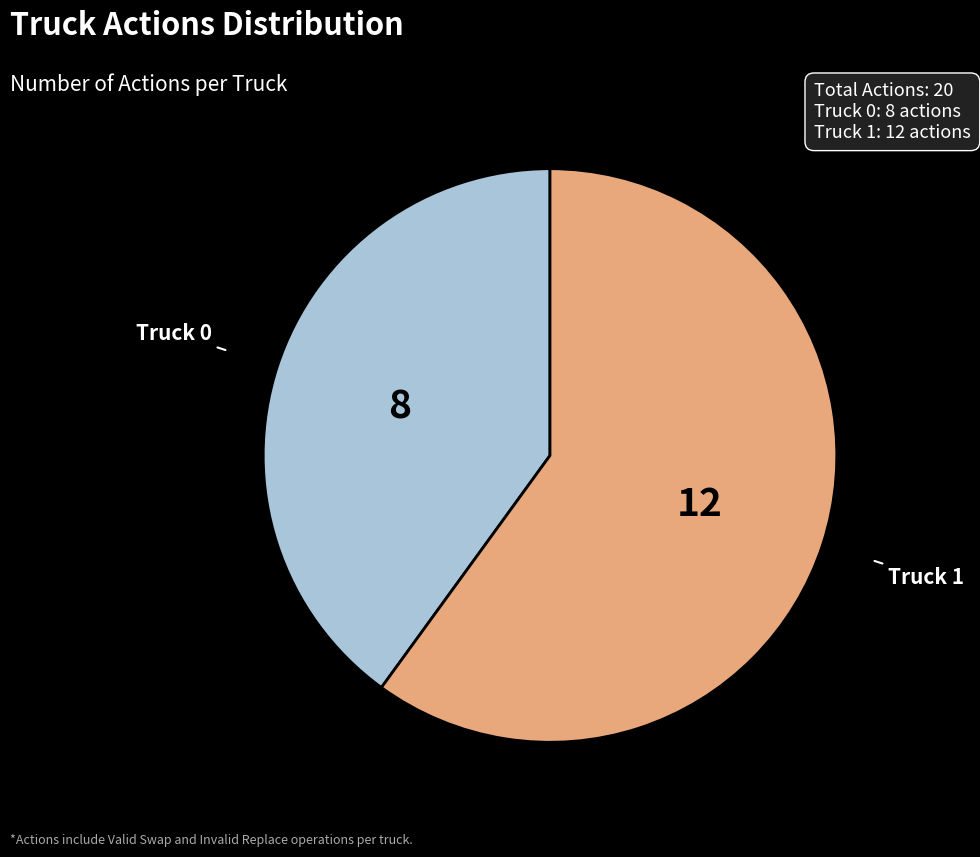

Is there a majority slice in this chart?

Yes